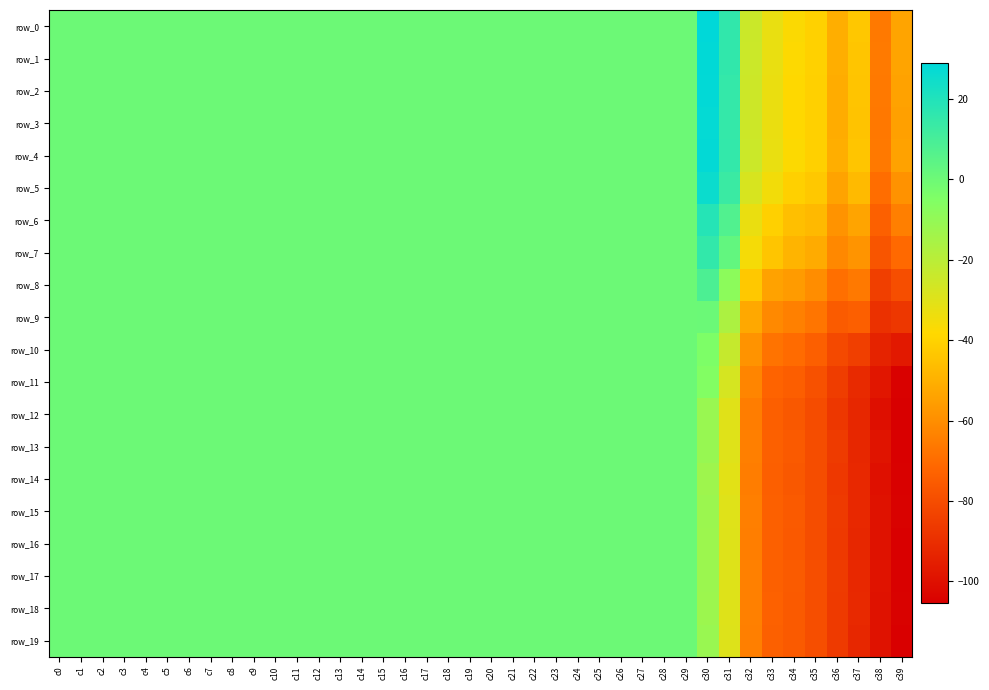

Where is row_5 nearest to the value -22?

c32